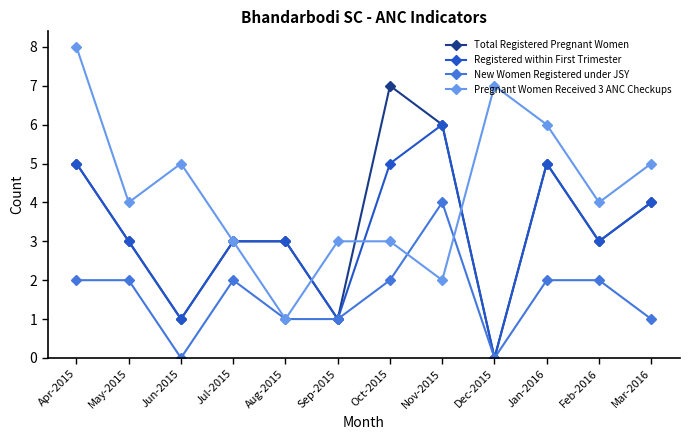

Reading left to right, transcribe all the data shown in this chart.

Total Registered Pregnant Women: 5	3	1	3	3	1	7	6	0	5	3	4
Registered within First Trimester: 5	3	1	3	3	1	5	6	0	5	3	4
New Women Registered under JSY: 2	2	0	2	1	1	2	4	0	2	2	1
Pregnant Women Received 3 ANC Checkups: 8	4	5	3	1	3	3	2	7	6	4	5